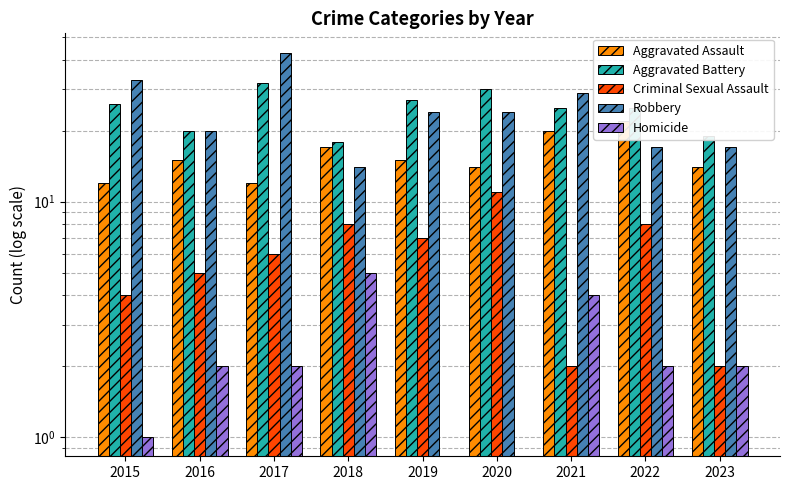

How many bars are there in each group?

5